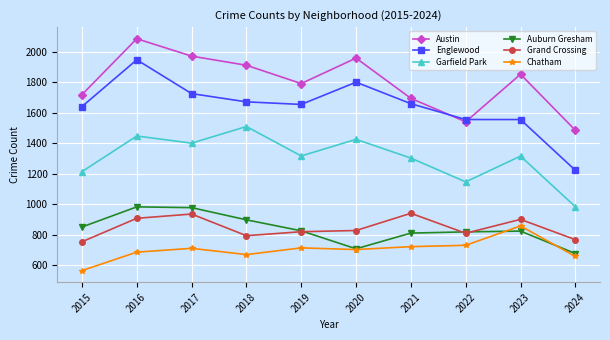

What is the difference between the maximum and minimum values in the Auburn Gresham series?

306